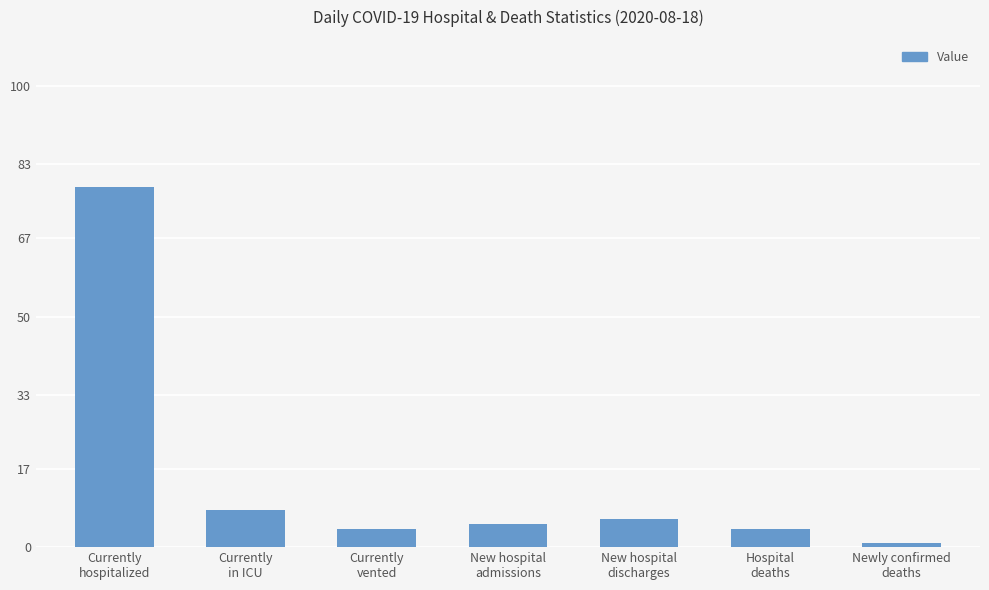

What is the label of the 6th bar from the right?

Currently
in ICU